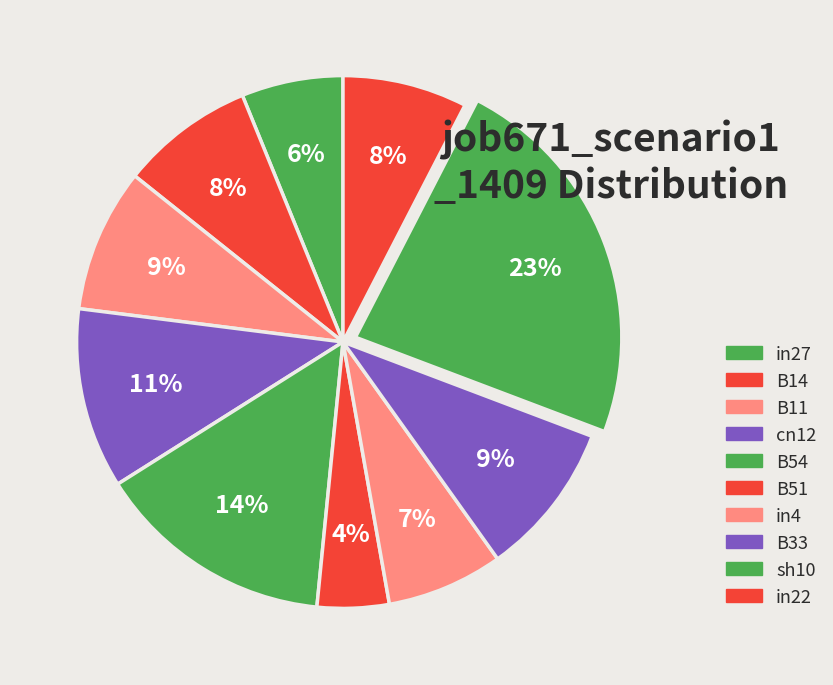

How many slices are in this pie chart?

10